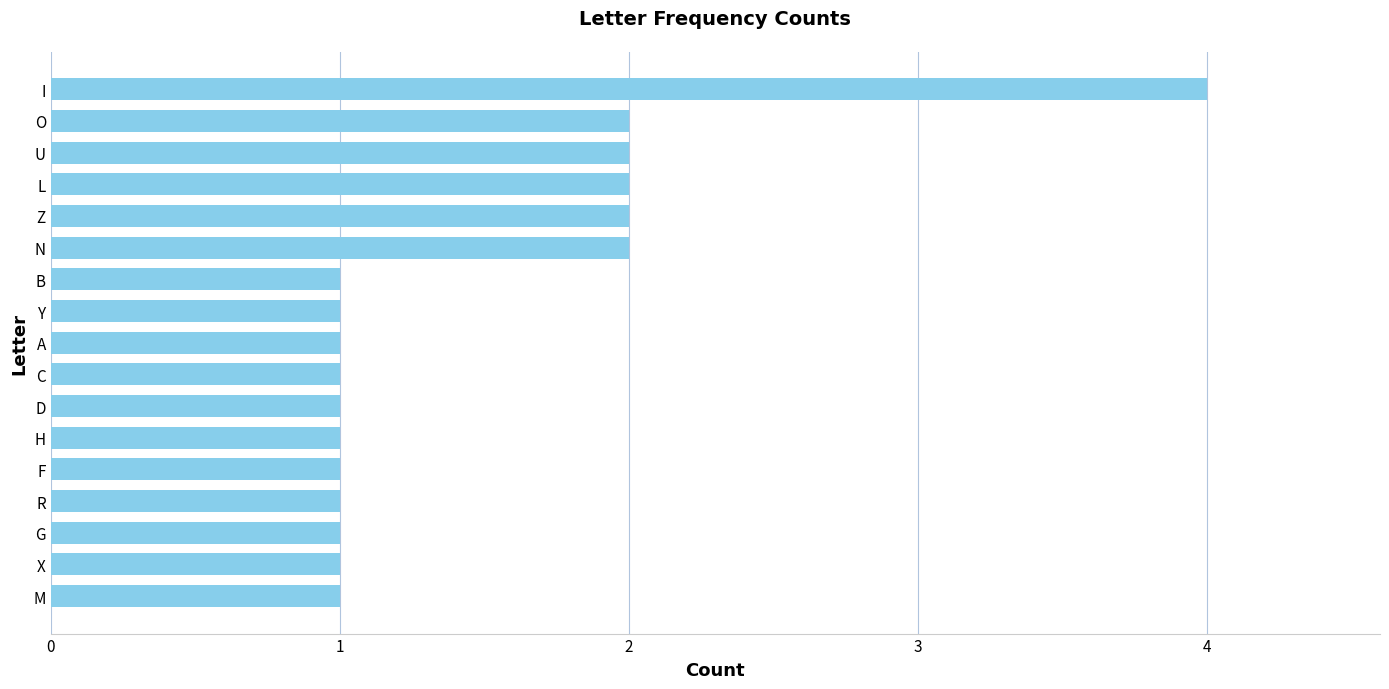

What is the difference between the maximum and minimum values?

3